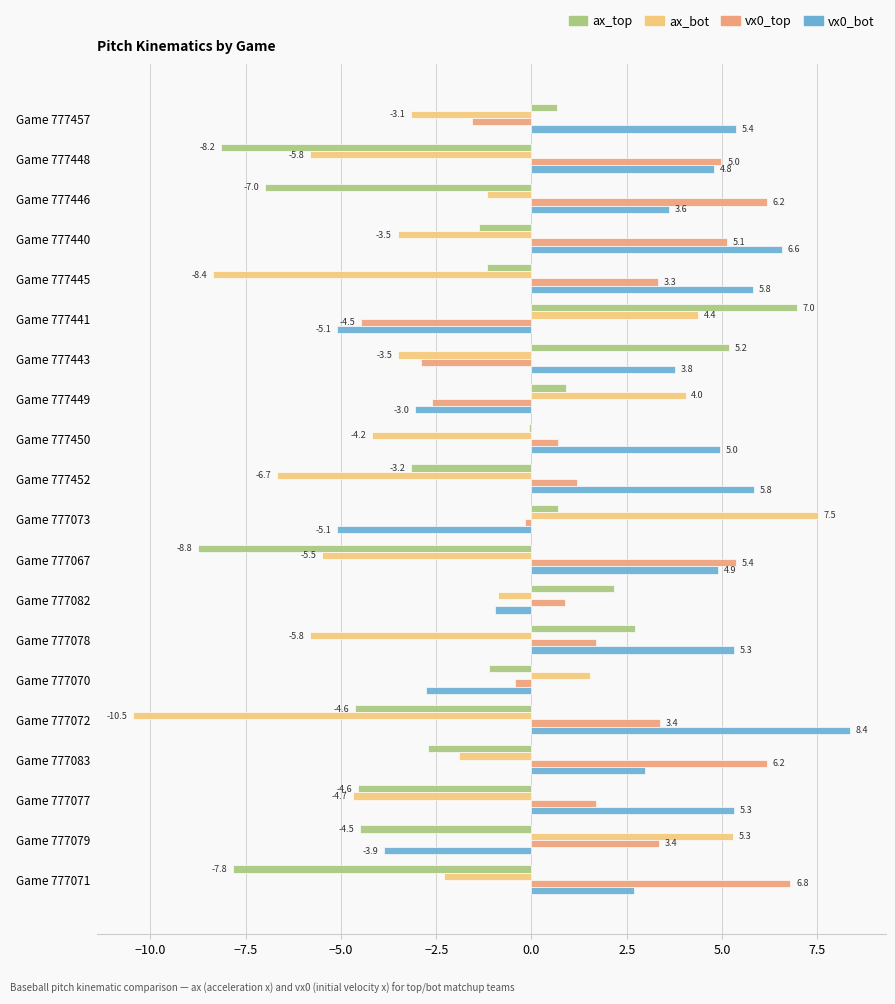

At which category is the sum across all series the highest?

Game 777440